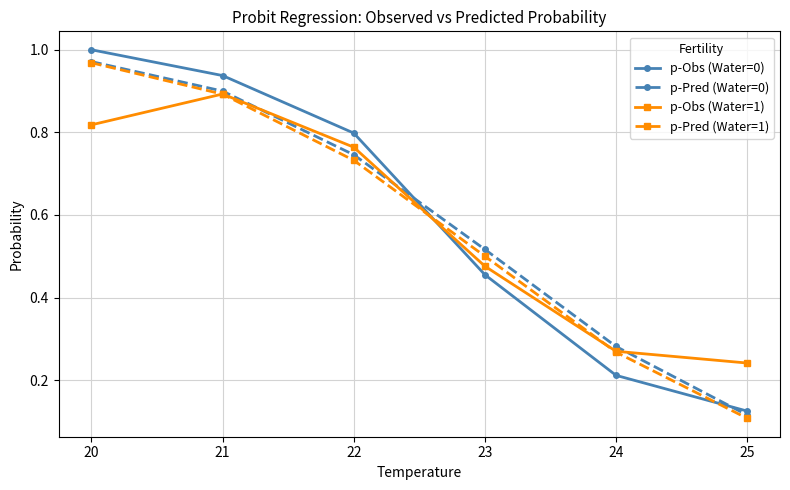

List the labels in order of p-Obs (Water=1) value, smallest first.

25, 24, 23, 22, 20, 21